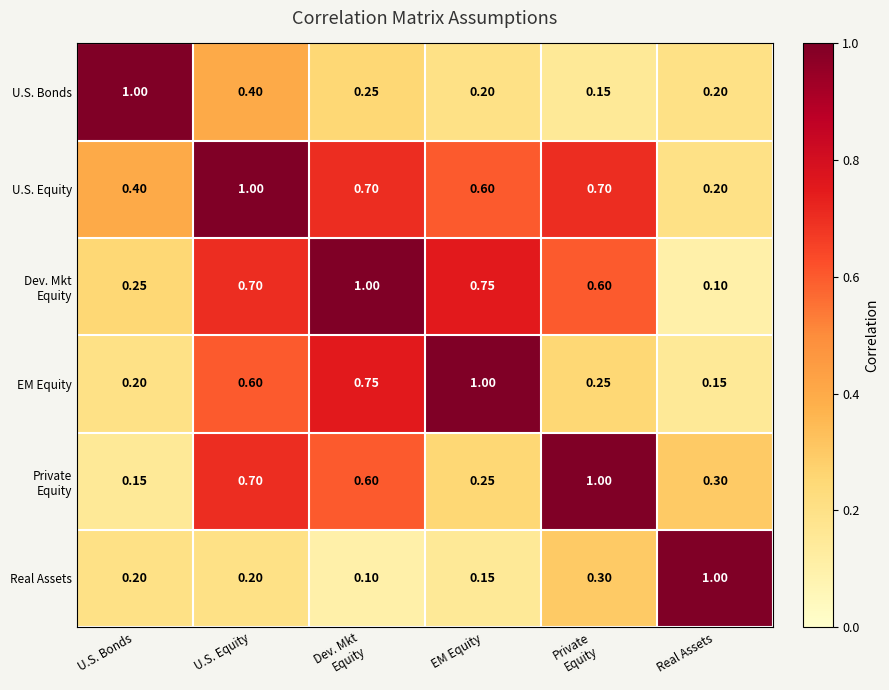

At which label does EM Equity reach its minimum?

Real Assets